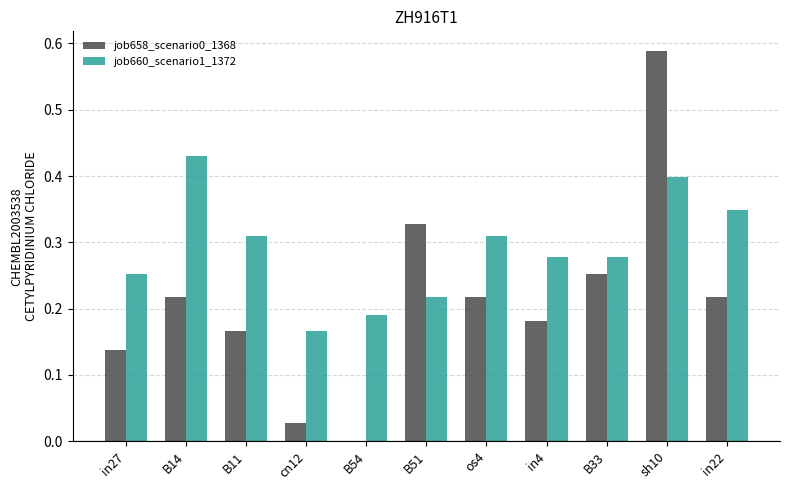

True or false: job658_scenario0_1368 has a value of -0.2 at B54.

False